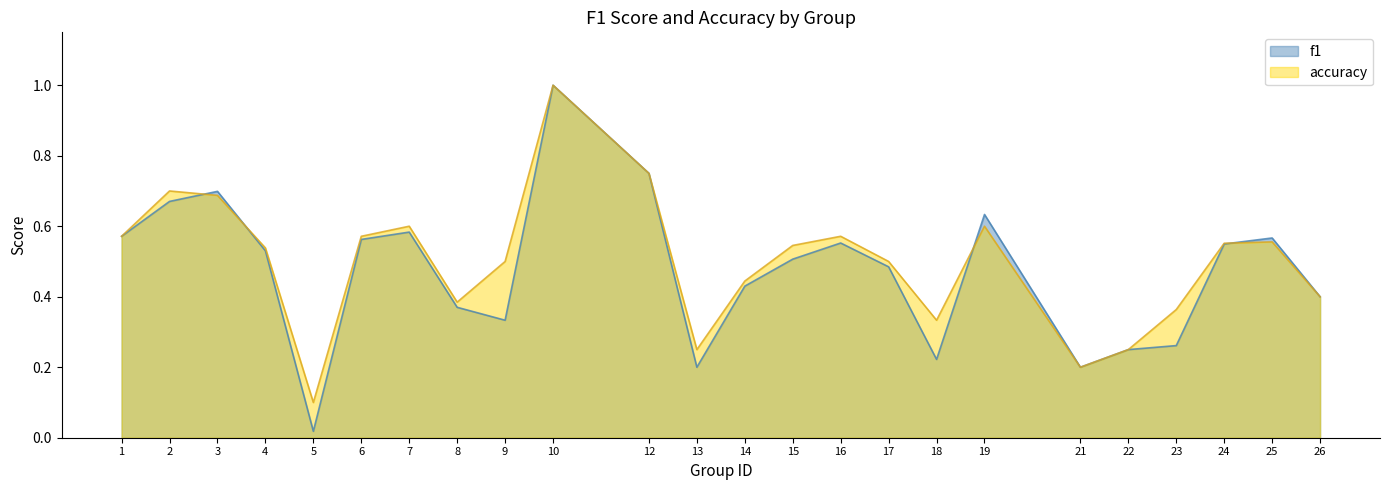

What is the value of the accuracy point at the 22nd from the left?

0.6